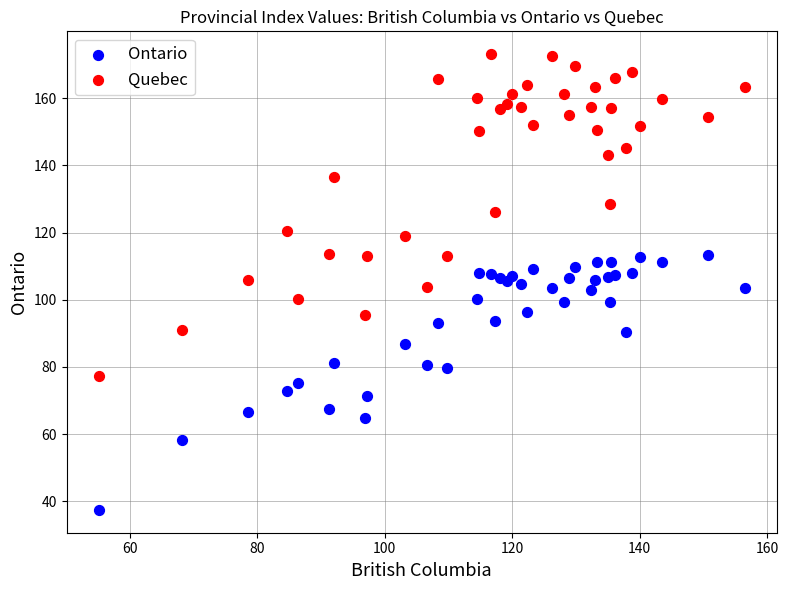

Which series reaches the minimum Y coordinate?

Ontario